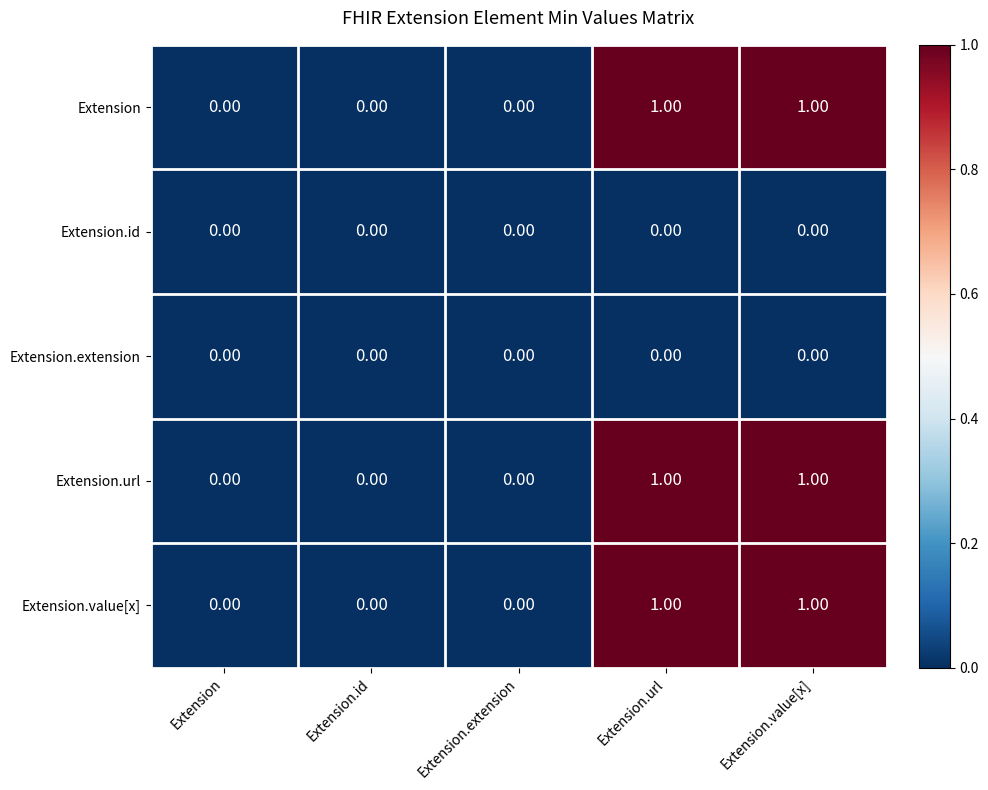

Is the value of Extension.extension at Extension.extension greater than the value of Extension.url at Extension.url?

No